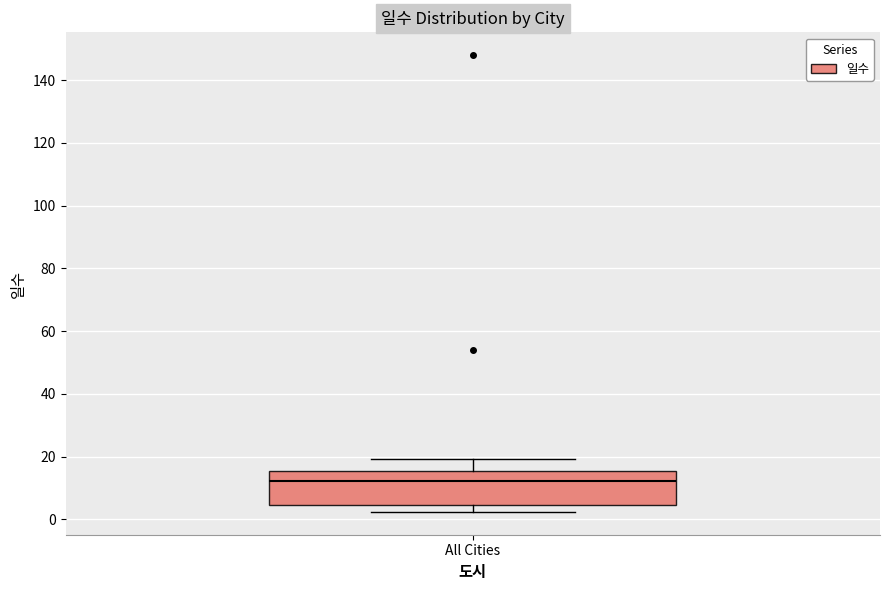

Where does the median line of the box for All Cities sit on the y-axis? The values are not printed on the chart, so give them approximately, as read against the axis.

12